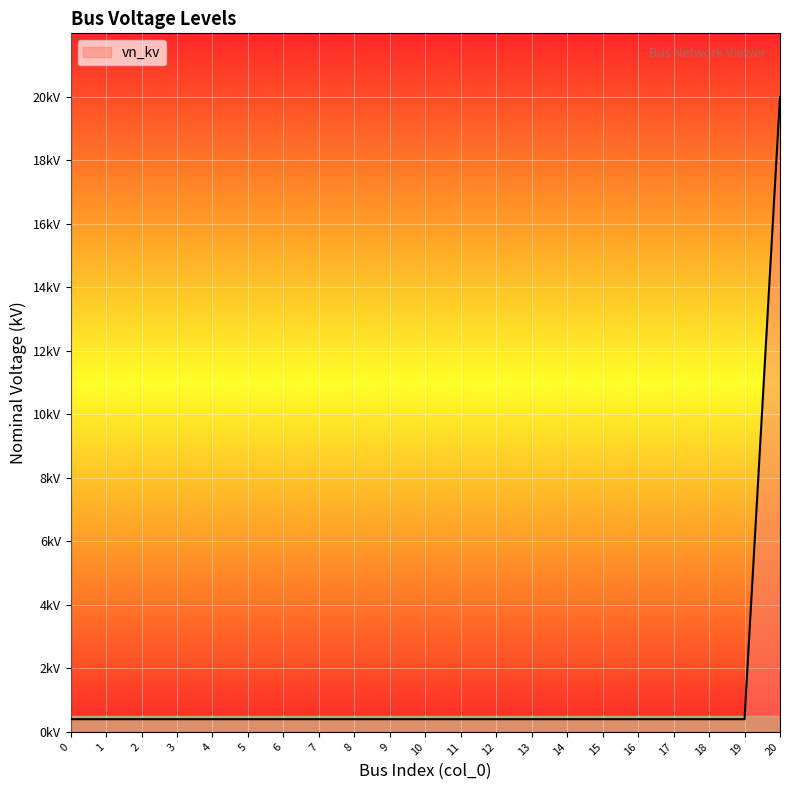

Is this an area chart (filled region under the line)?

Yes